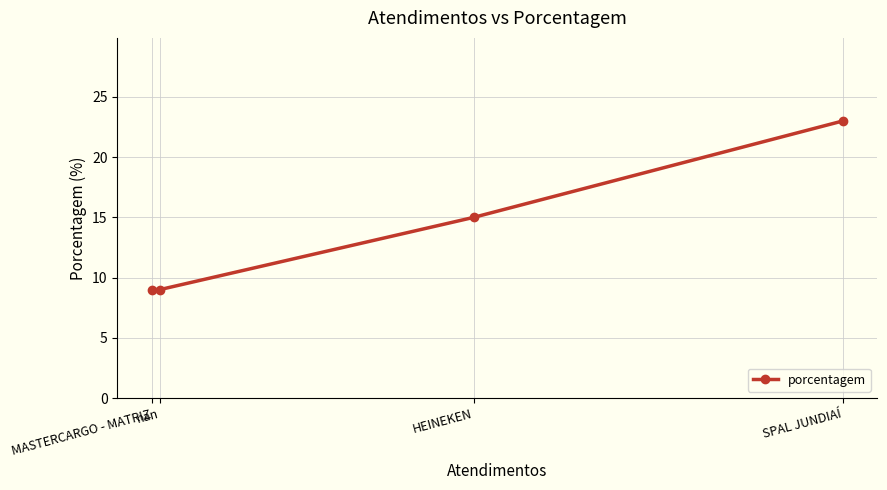

What is the difference between the second highest and minimum values?

6